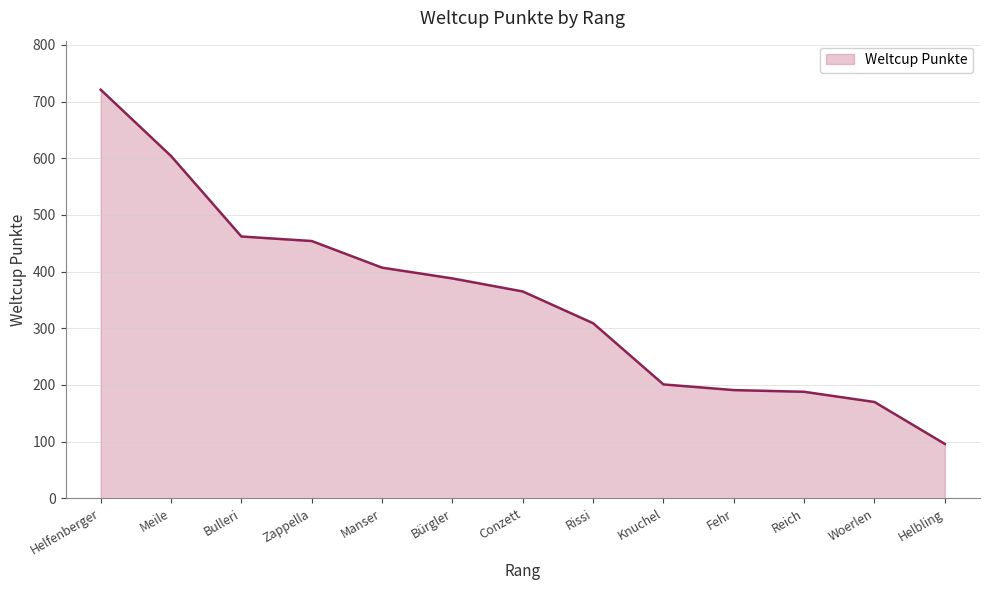

Which category has the lowest value across all series?

Helbling